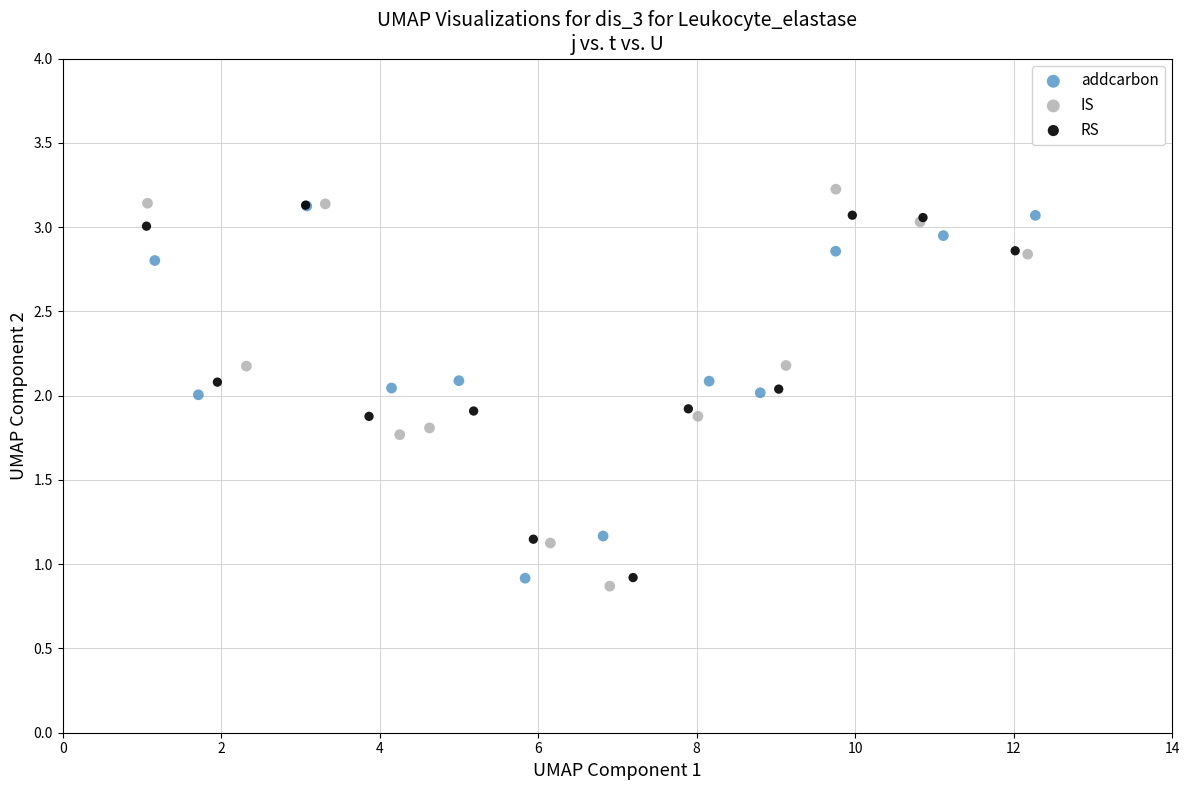

Which series has the largest Y range (max minus min)?

IS